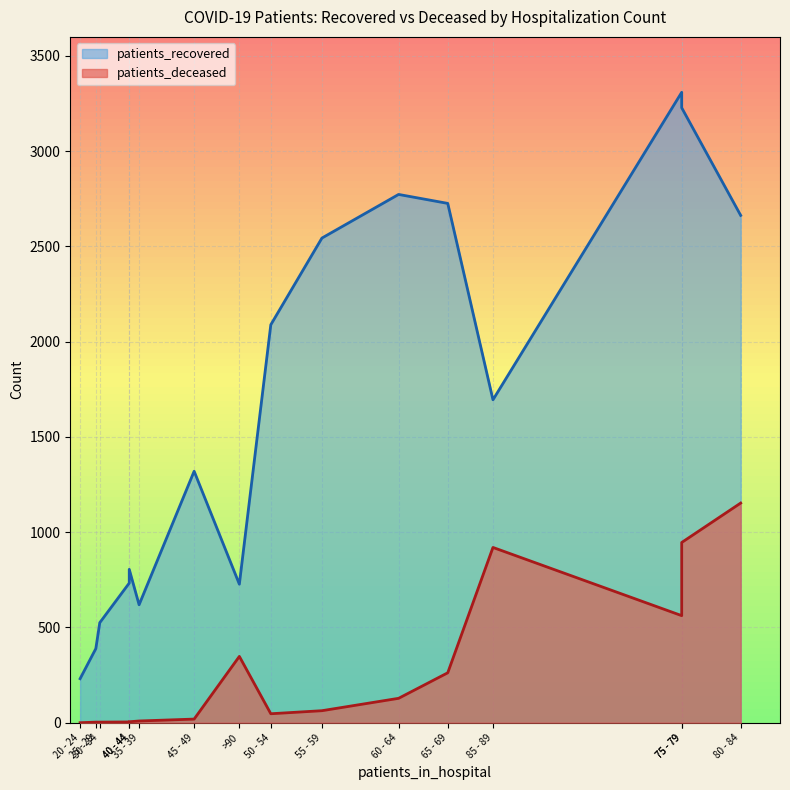

What is the maximum value shown in the chart?

3309